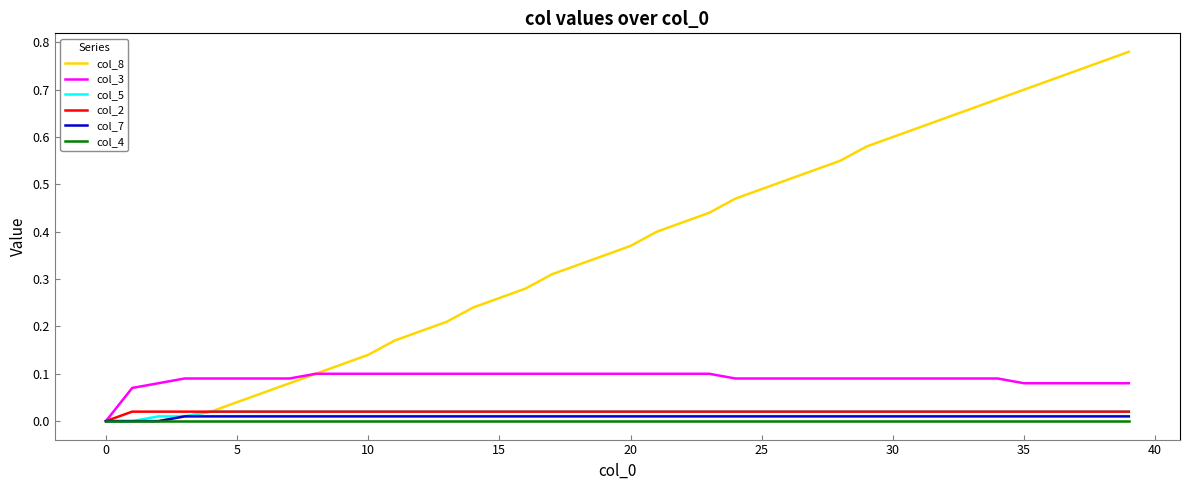

Which series has the widest spread of values?

col_8